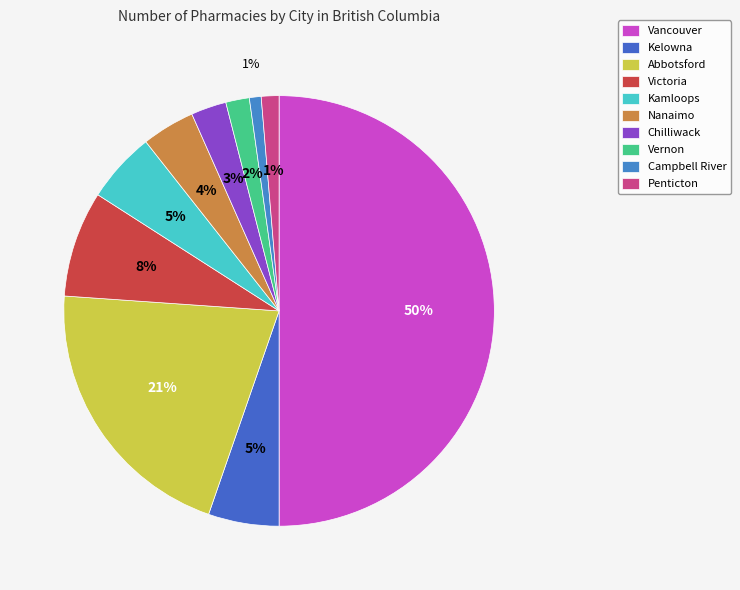

Which slice is the largest?

Vancouver